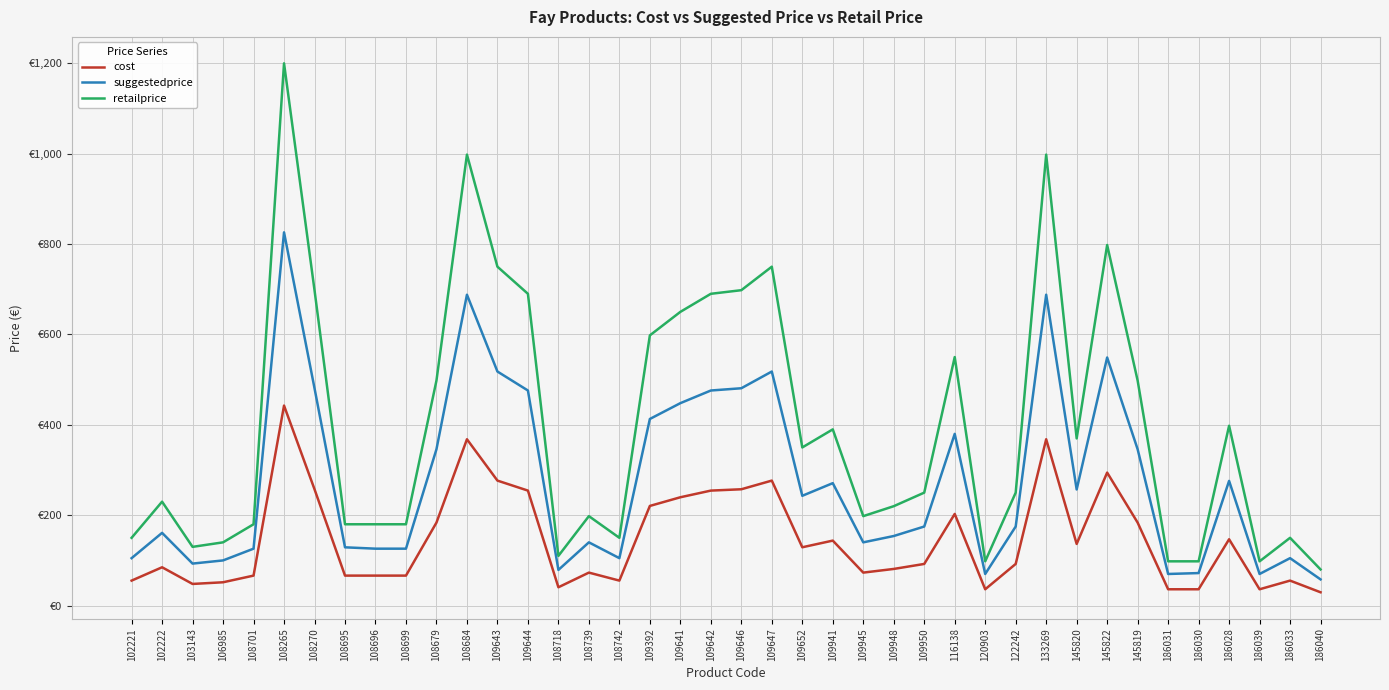

Which has a higher value, 108265 or 109941?

108265